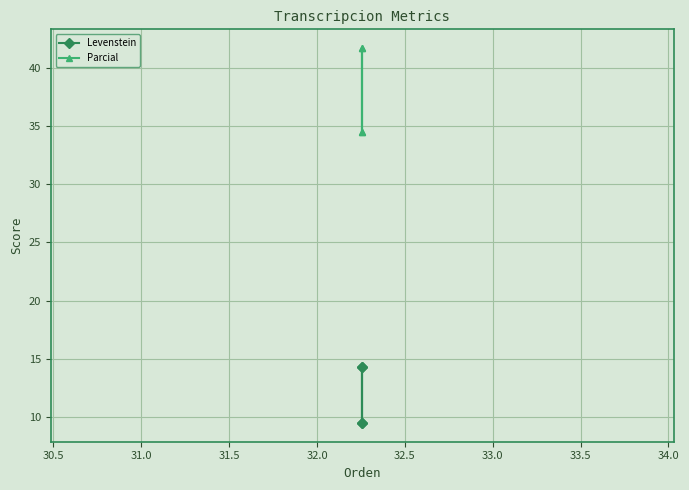

Is this an area chart (filled region under the line)?

No